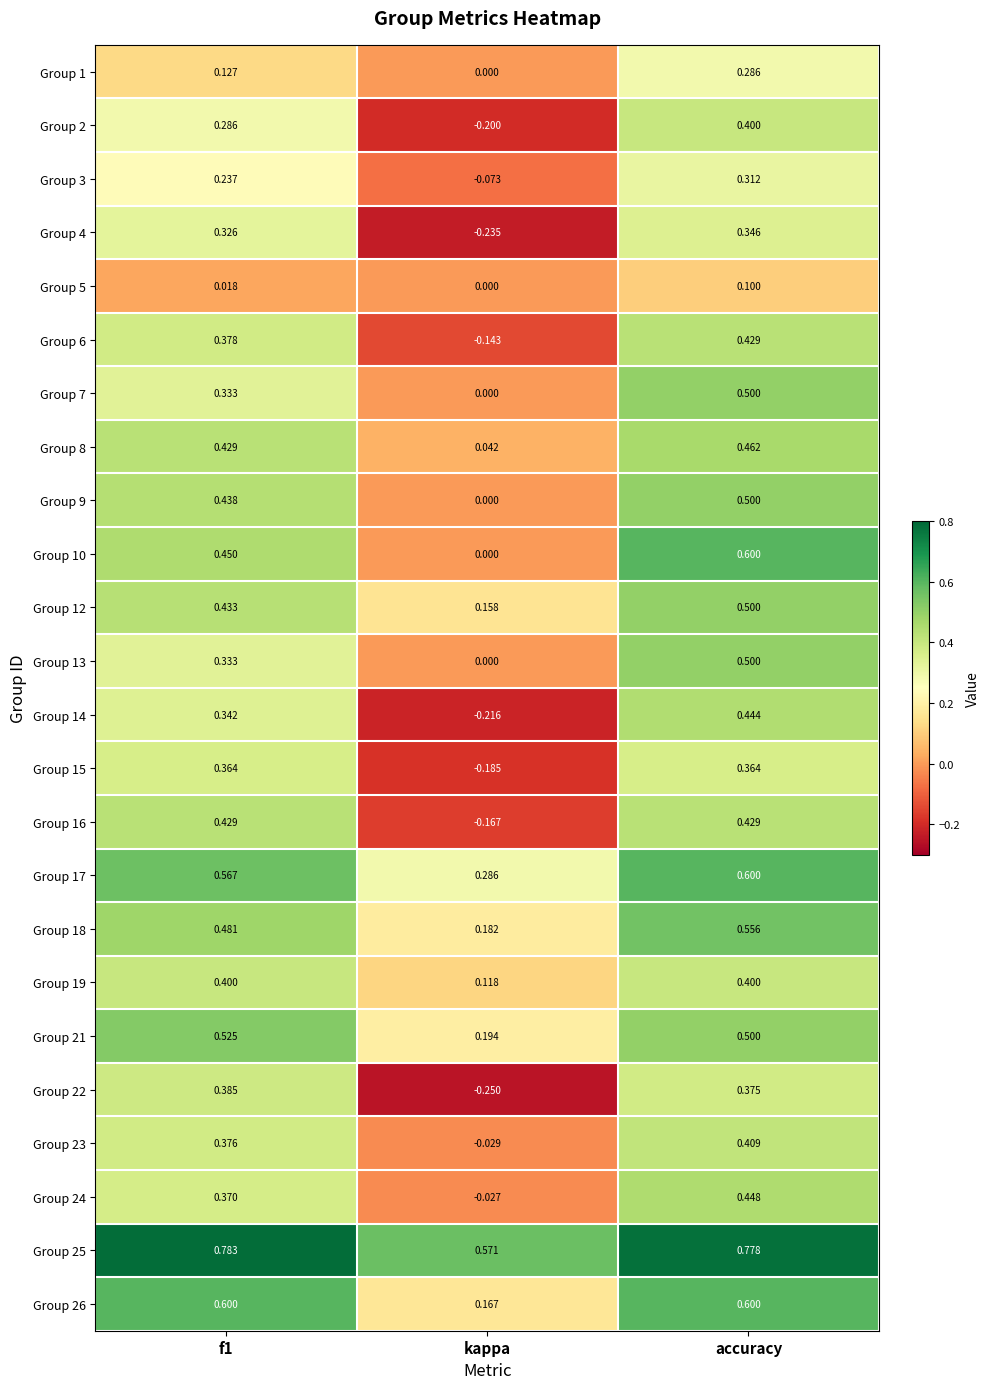

Count the Group 25 values in the range 0 to 1.

3